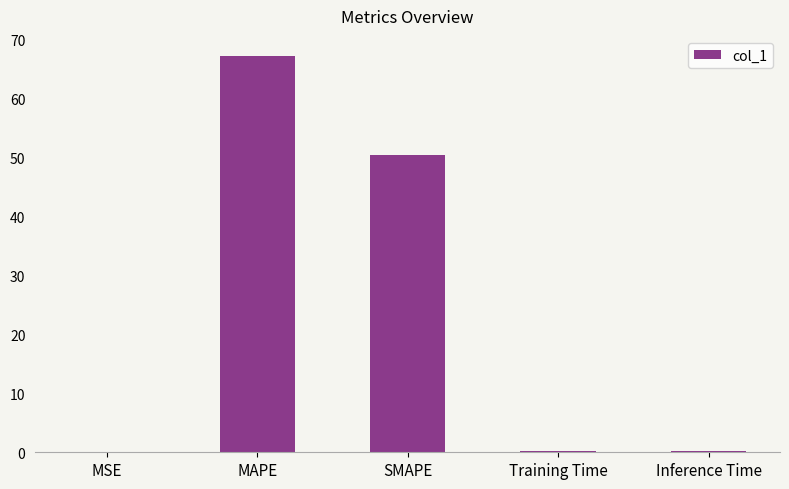

What is the average value?

23.6